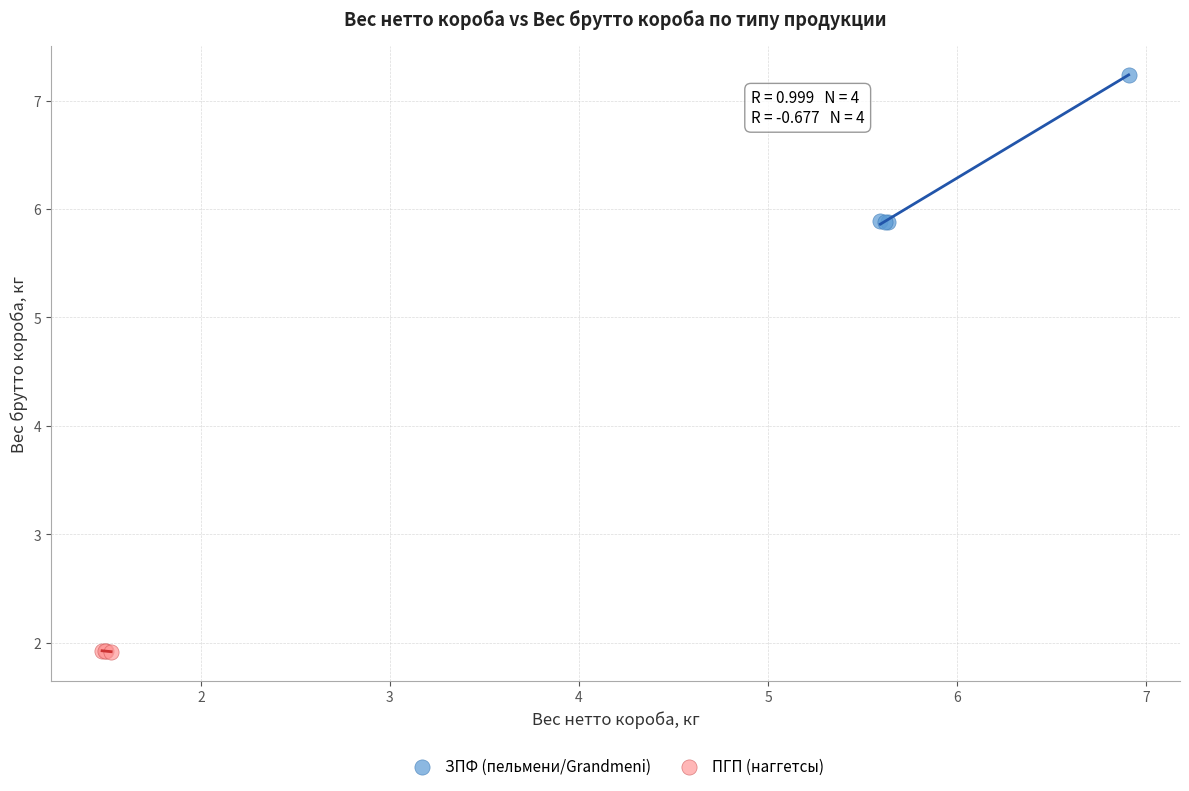

Which series has the largest Y range (max minus min)?

ЗПФ (пельмени/Grandmeni)